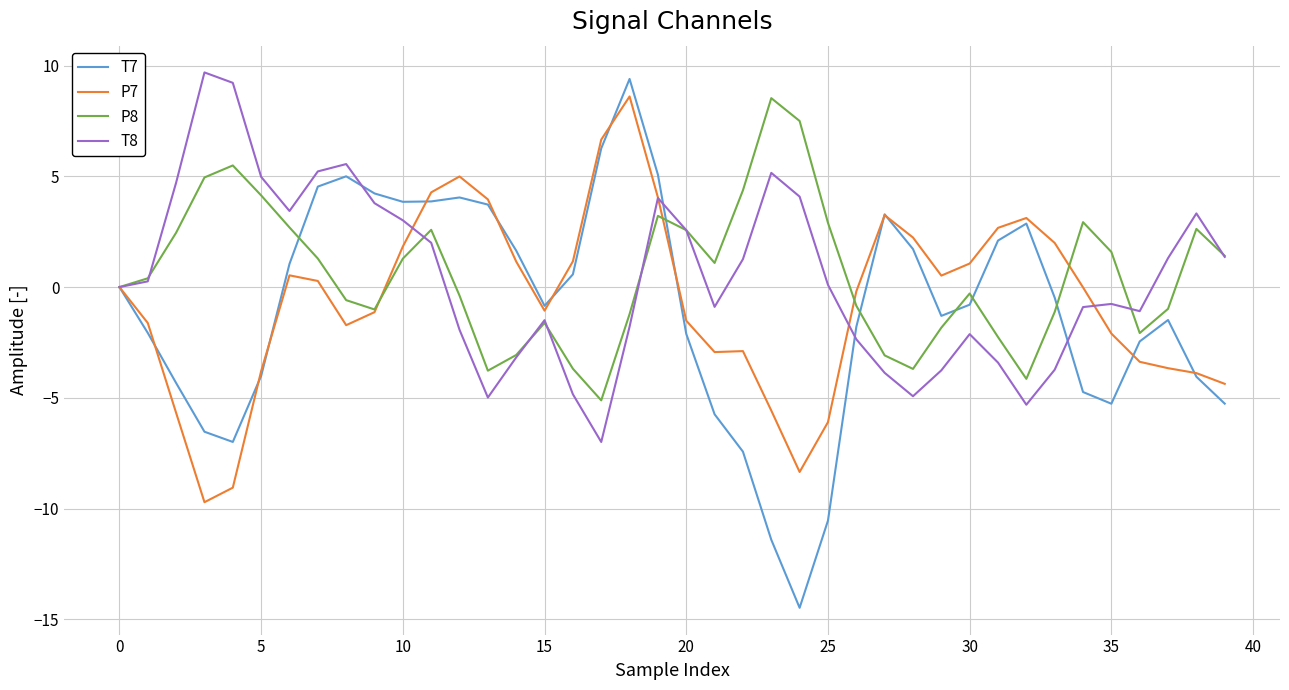

True or false: P7 and P8 cross at least once.

True